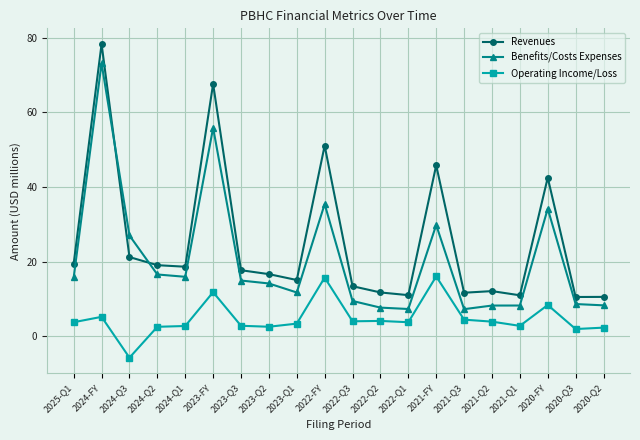

Is this an area chart (filled region under the line)?

No